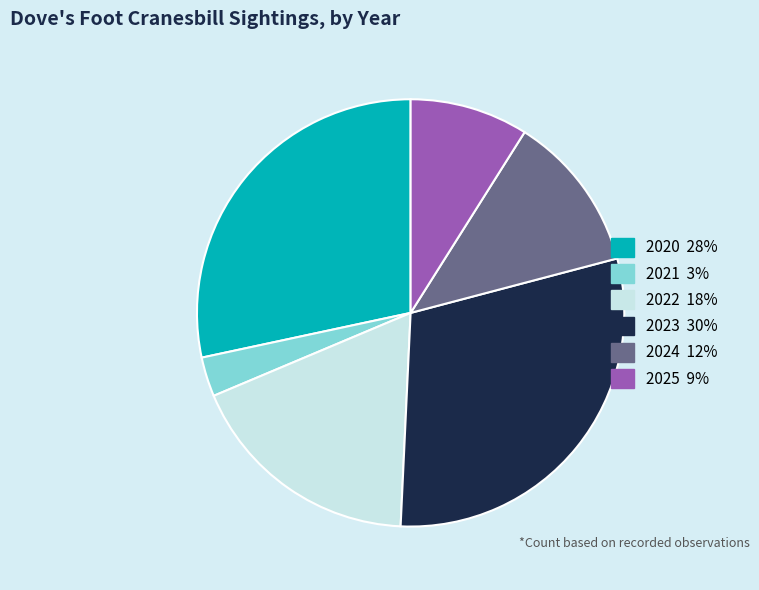

What is the ratio of the value at 2023 to the value at 2024?

2.5